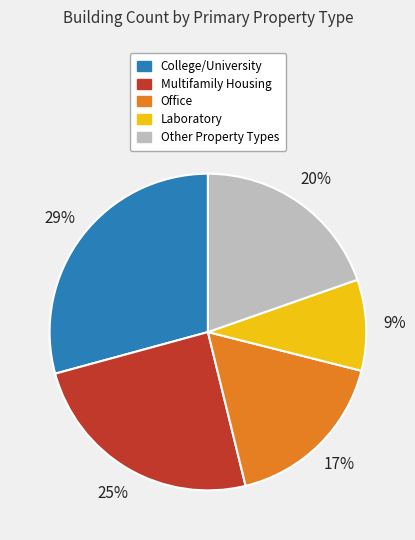

Does any single category account for the majority?

No